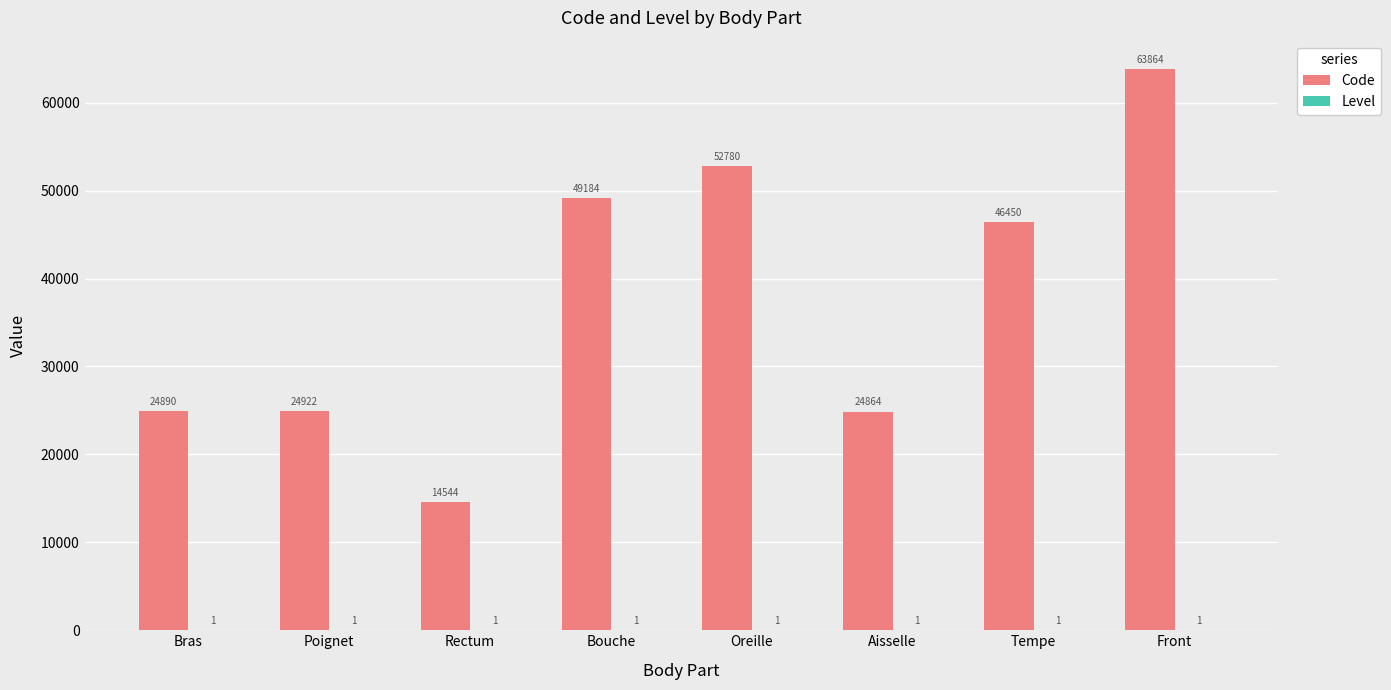

Which category has the highest value across all series?

Front